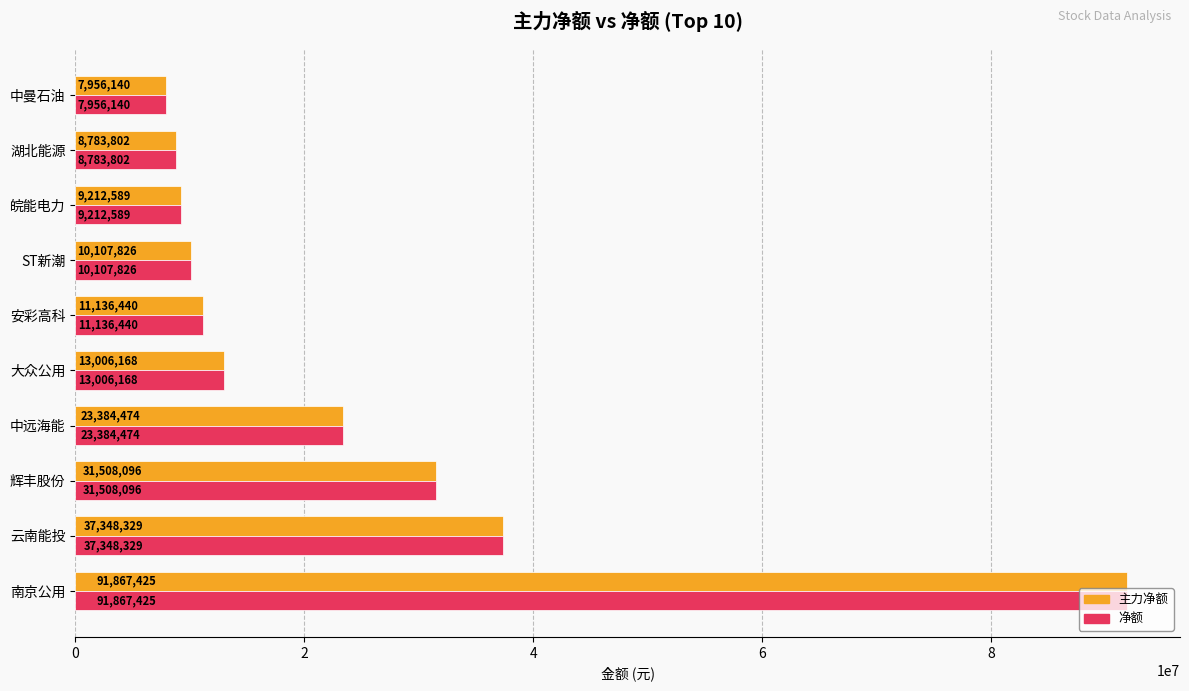

The 净额 series shows 23384474 at 中远海能. True or false?

True